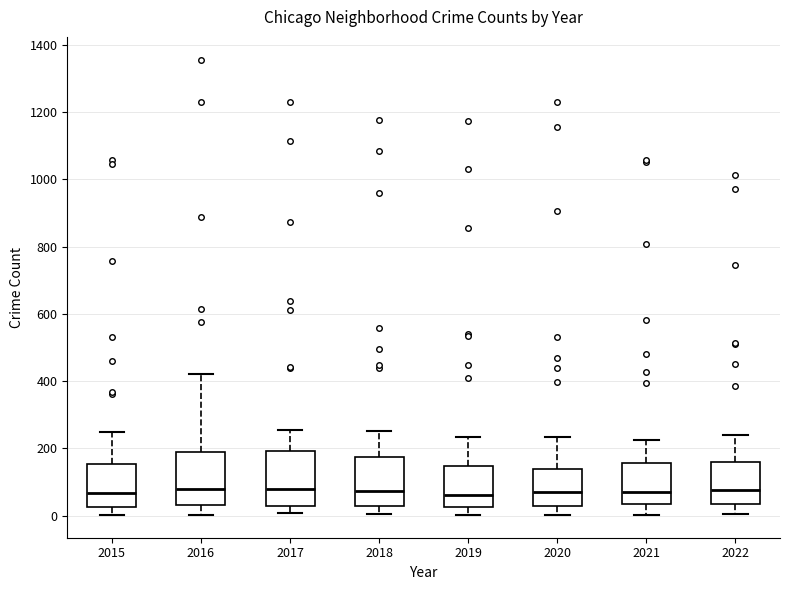

Where is the lower edge of the box at x = 2015 on the y-axis? The values are not printed on the chart, so give them approximately, as read against the axis.

20